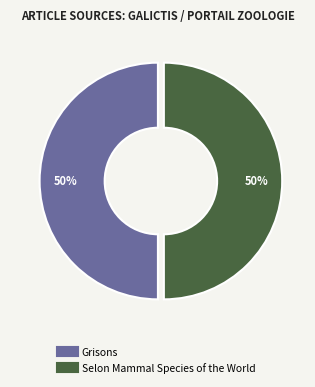

Do Grisons and Selon Mammal Species of the World together represent more than half of the pie?

Yes